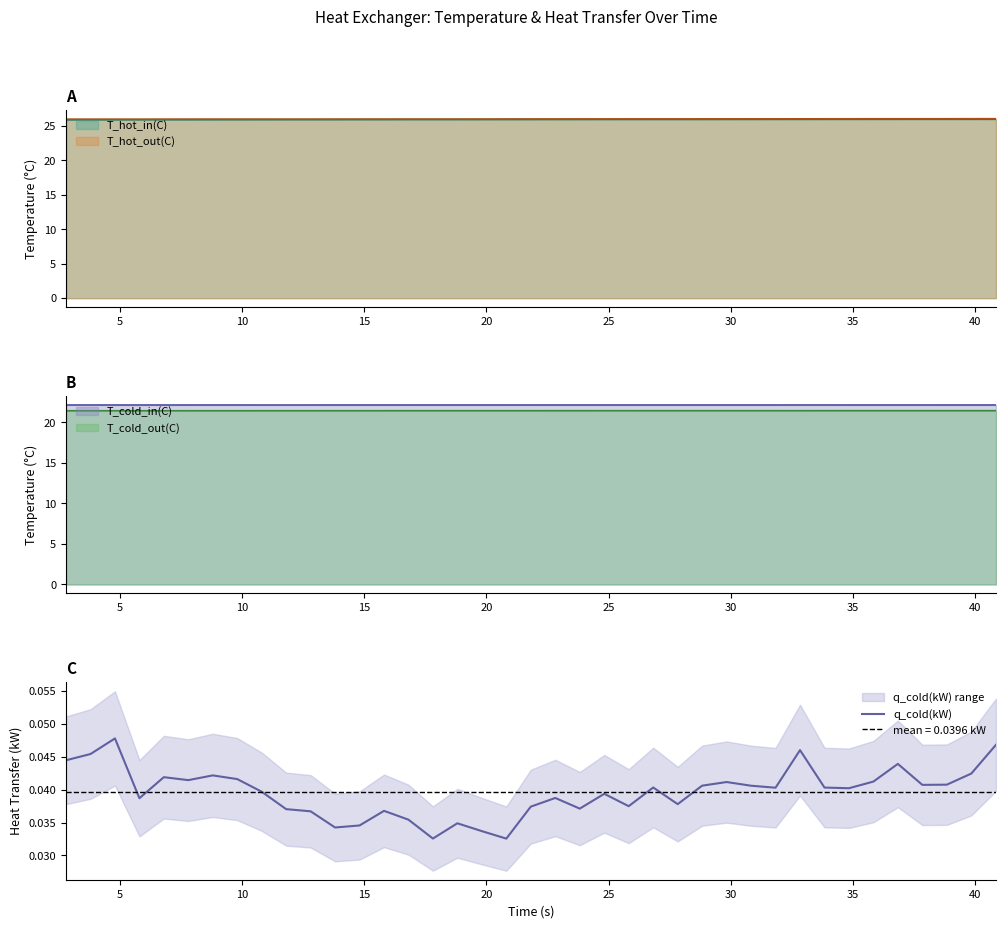

What is the highest value of the T_hot_out(C) series?

26.1